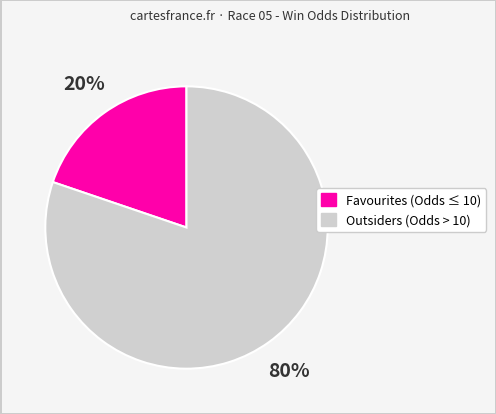

To the nearest percent, what is the difference between the largest and smallest slice percentages?

60%